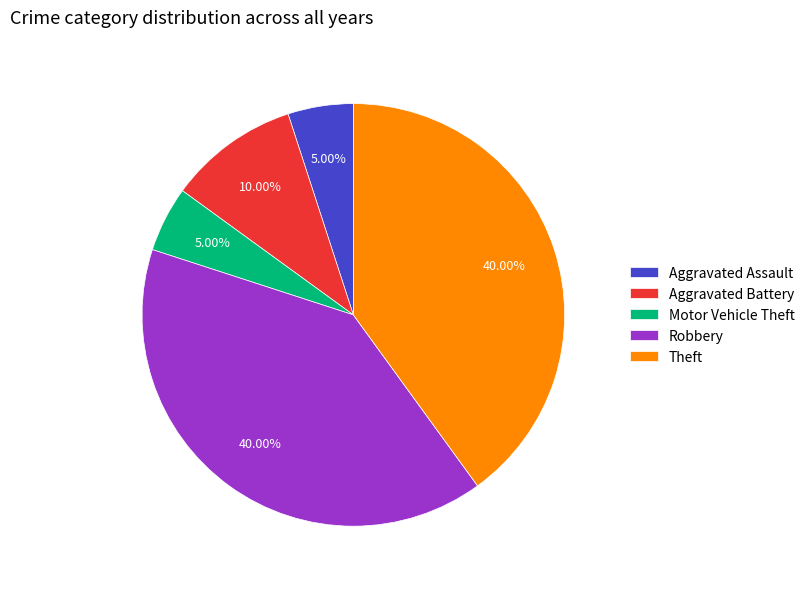

Between Aggravated Battery and Robbery, which is larger?

Robbery